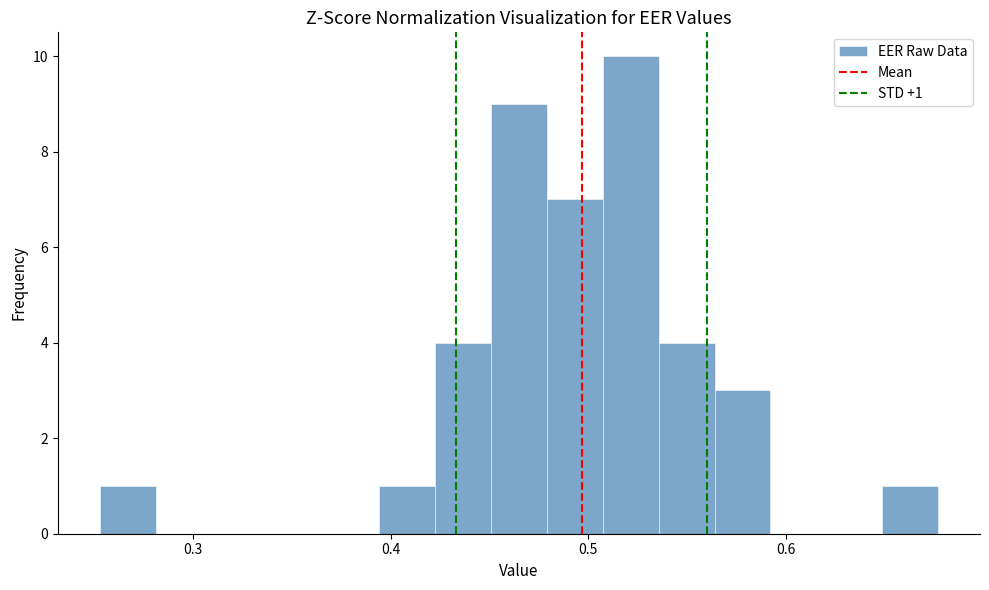

Around what value on the x-axis is the tallest bar? Give the approximate position of its centre, as read against the axis.

0.52